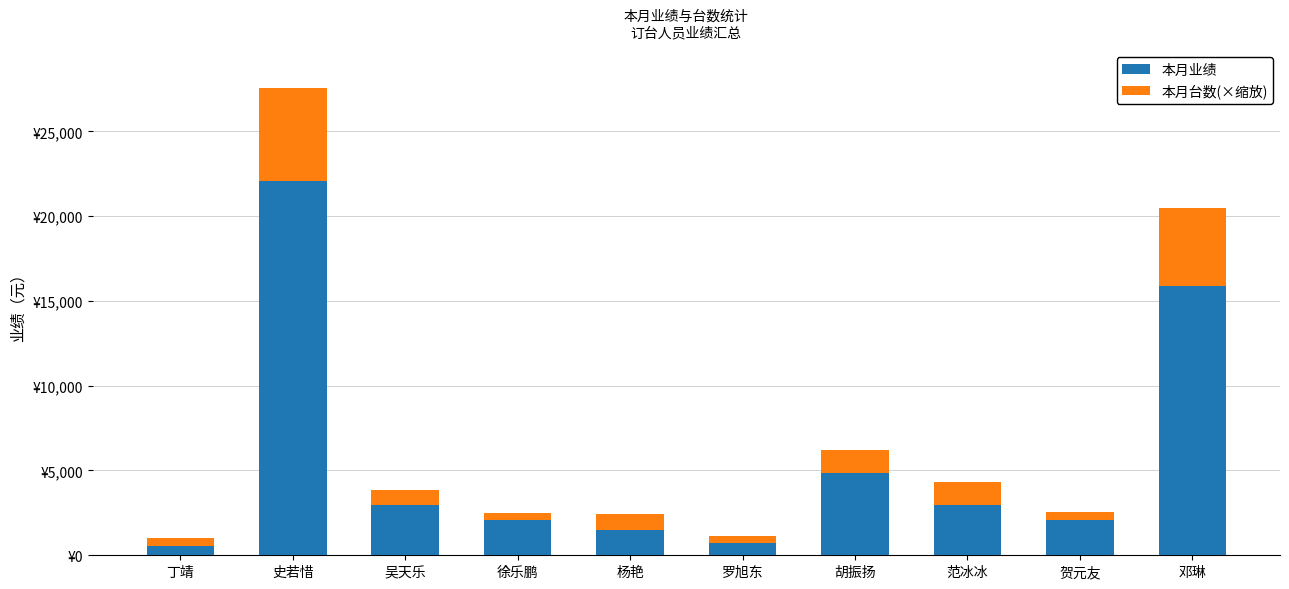

At which label does 本月业绩 first exceed 2950?

史若惜